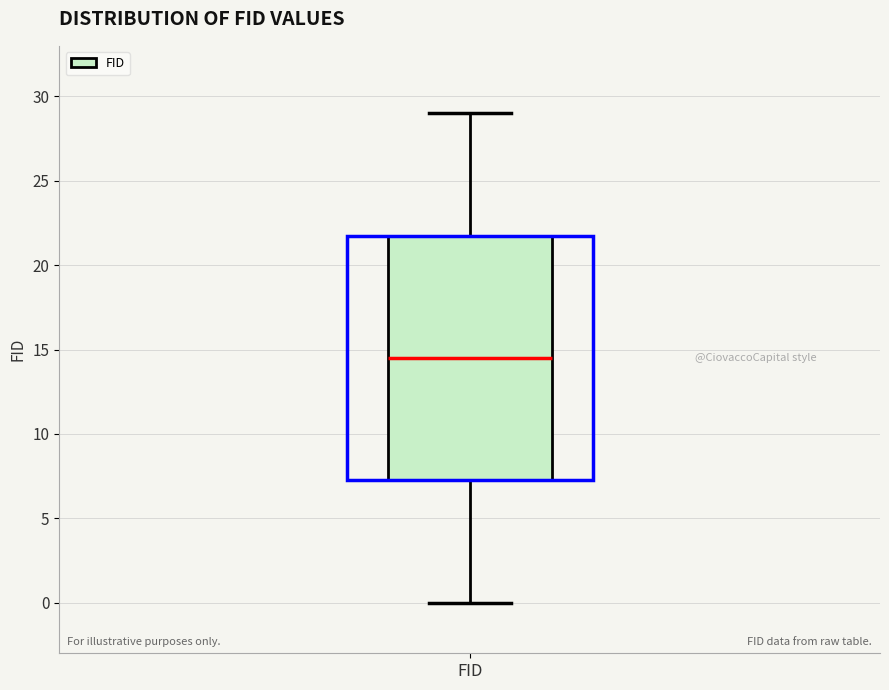

Transcribe this box plot: give where the median line is, the range the box spans, and where the two whiskers end, as read against the y-axis. The values are not printed on the chart, so give them approximately, as read against the axis.

median 14.5, box 7.5 to 22.0, whiskers 0.0 to 29.0